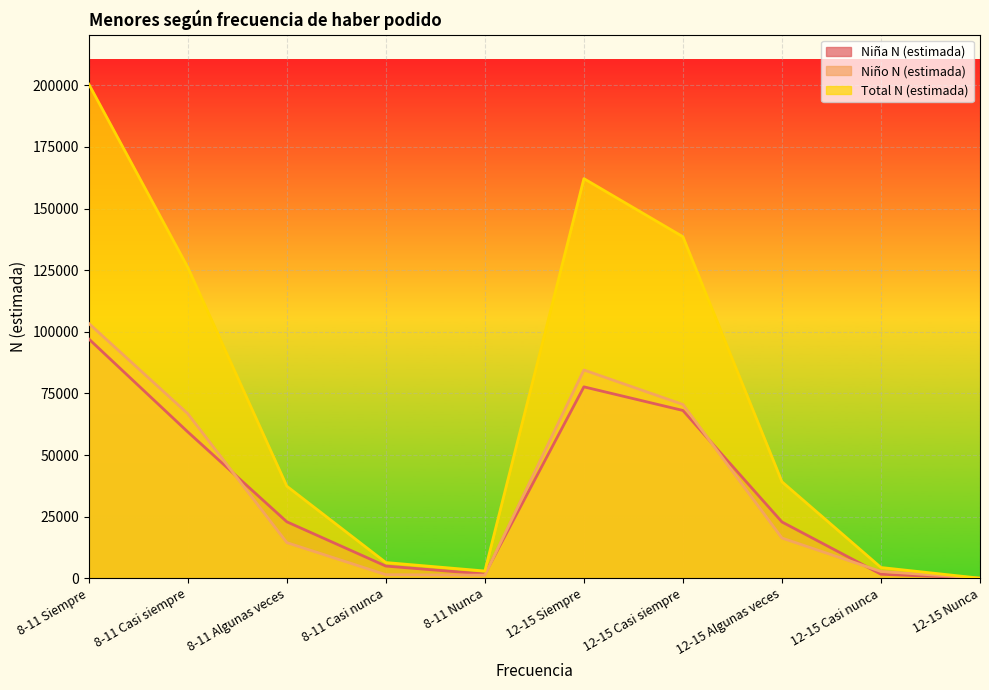

What is the value of the Total N (estimada) point at the 1st from the left?

200531